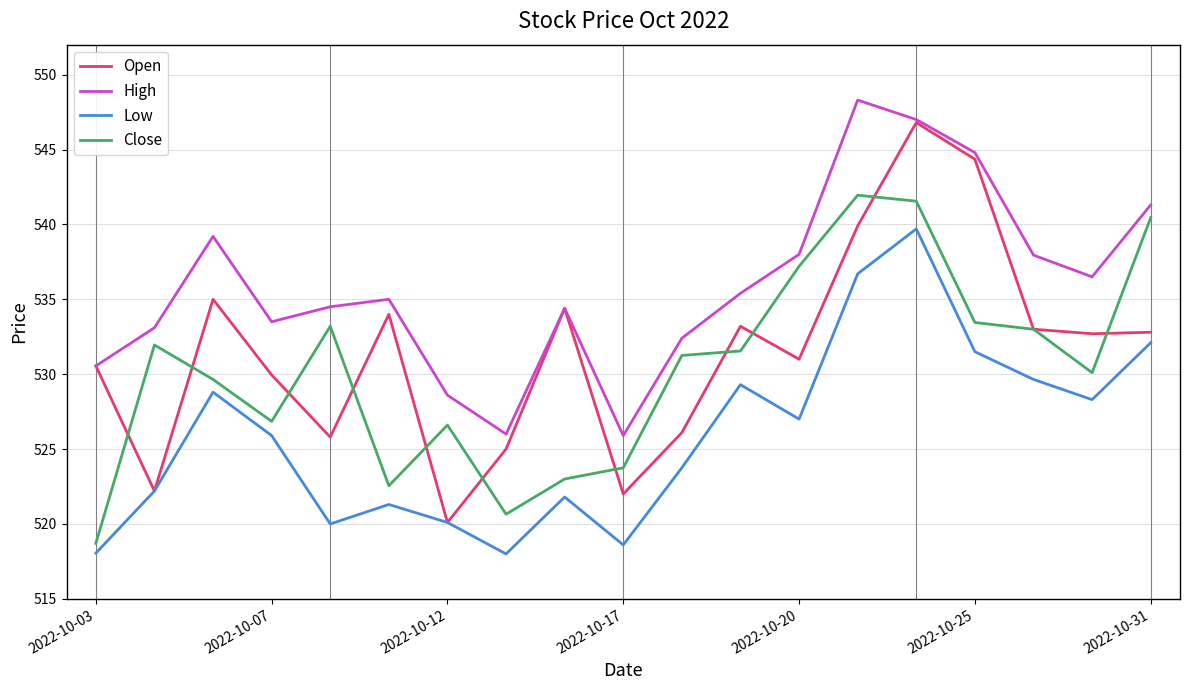

Which series has the largest total across all categories?

High